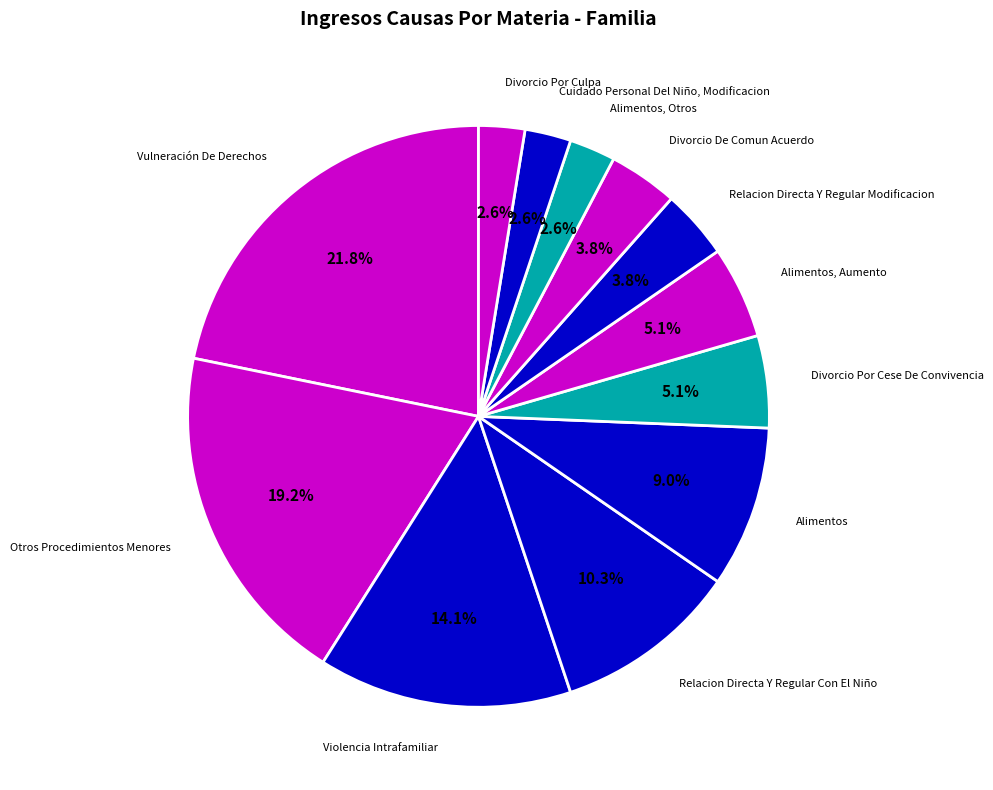

What percentage is NOT represented by Vulneración De Derechos?

78.2%